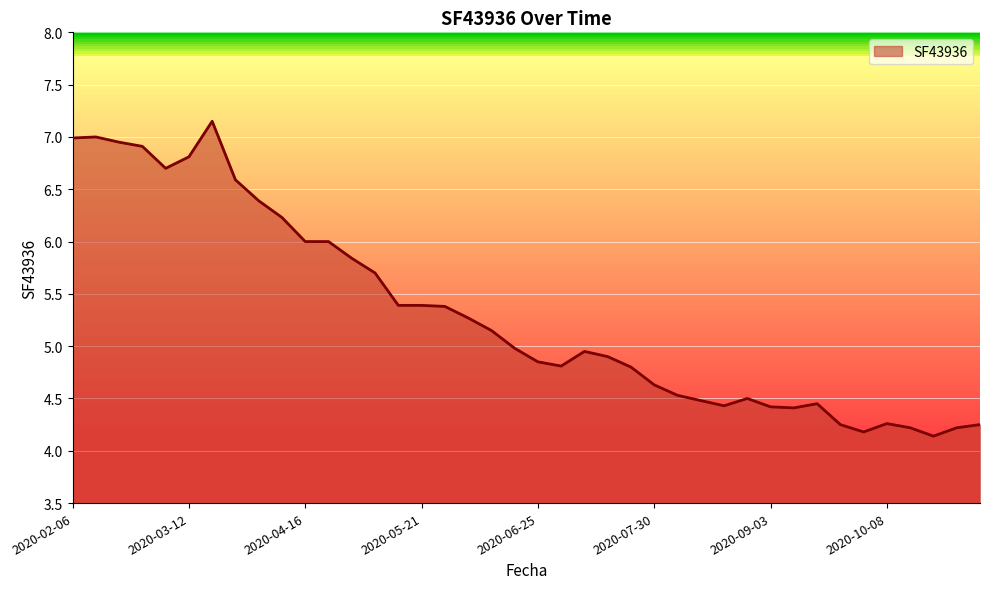

What is the difference between the second highest and minimum values?

2.9